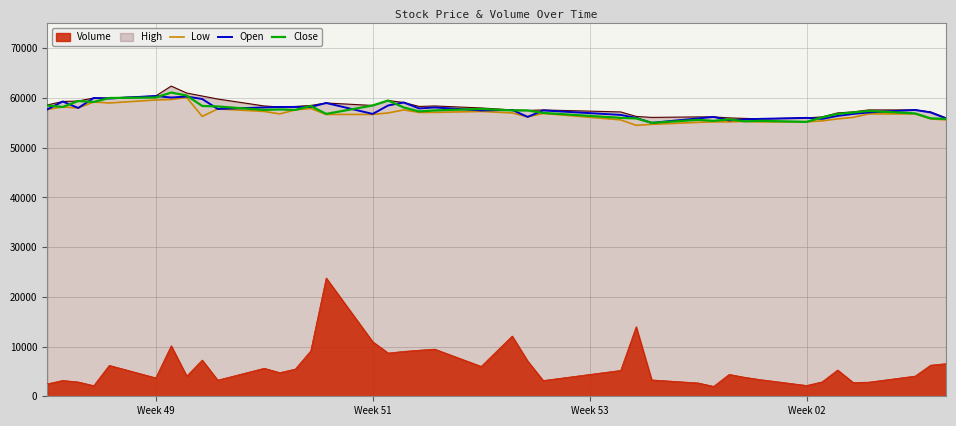

Does the chart have visible grid lines?

Yes